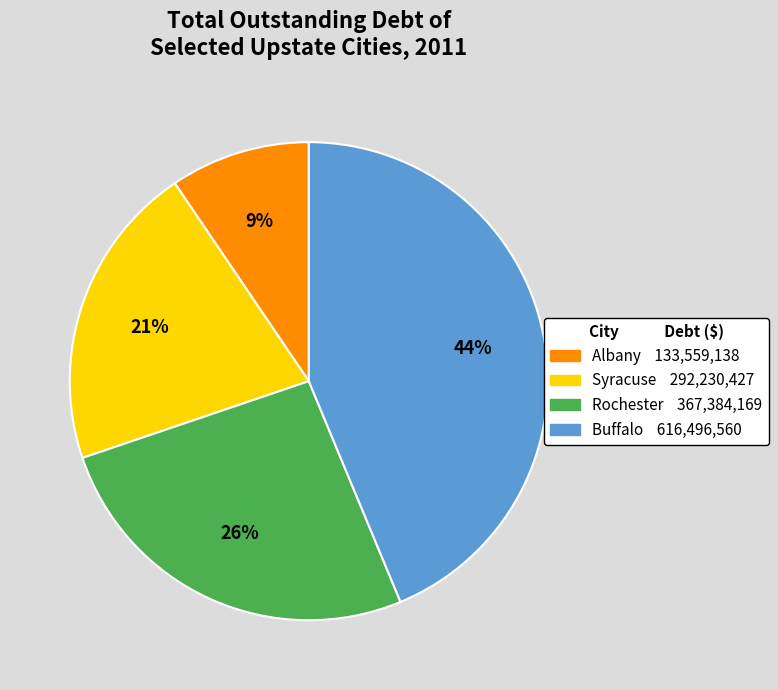

Approximately how many times larger is the value at Buffalo compared to Rochester?

1.7